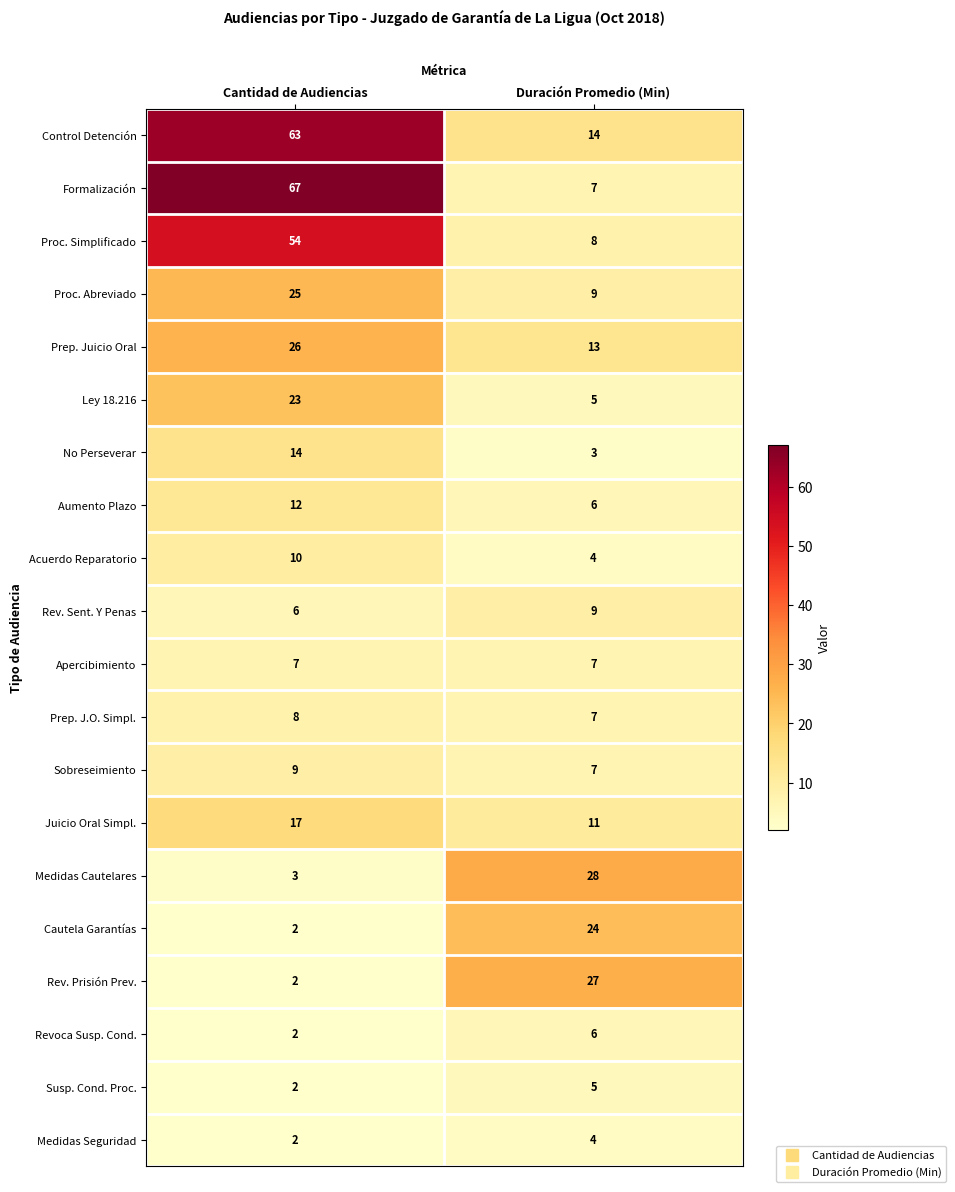

Which series has the largest total across all categories?

Control Detención